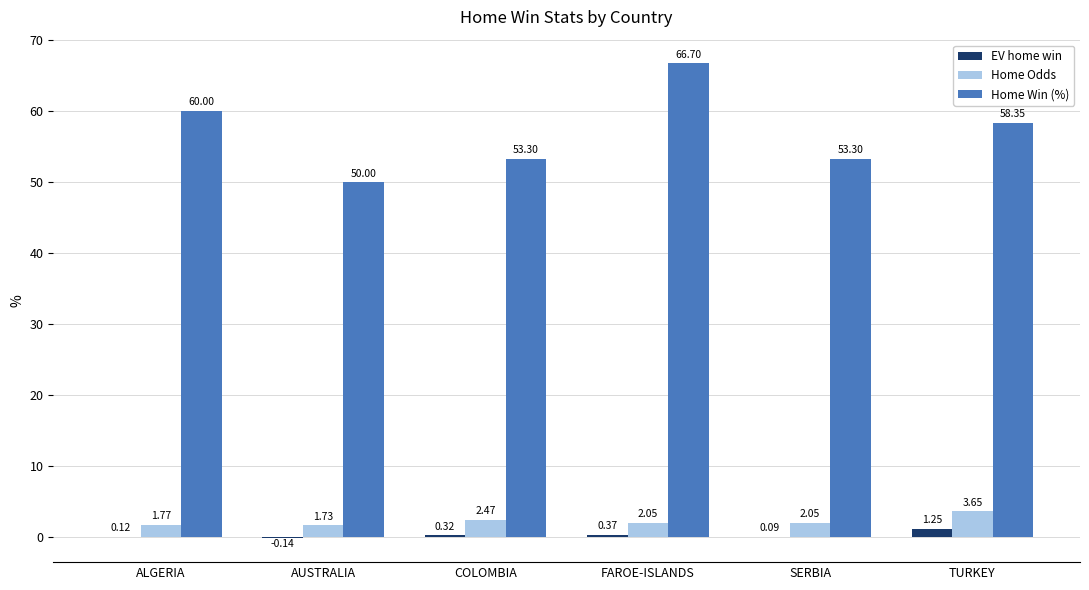

Which category has the highest value in the Home Odds series?

TURKEY